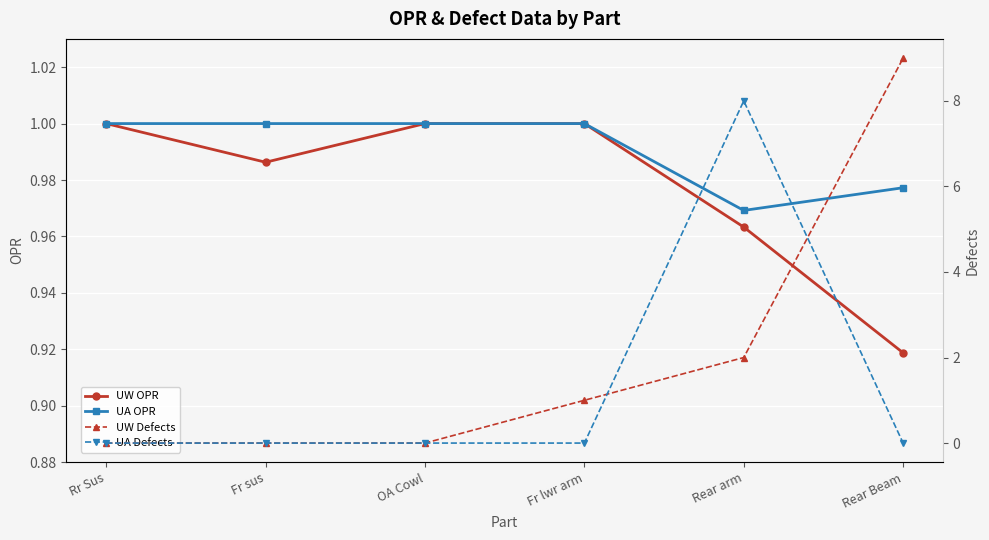

How many lines are shown in the chart?

4